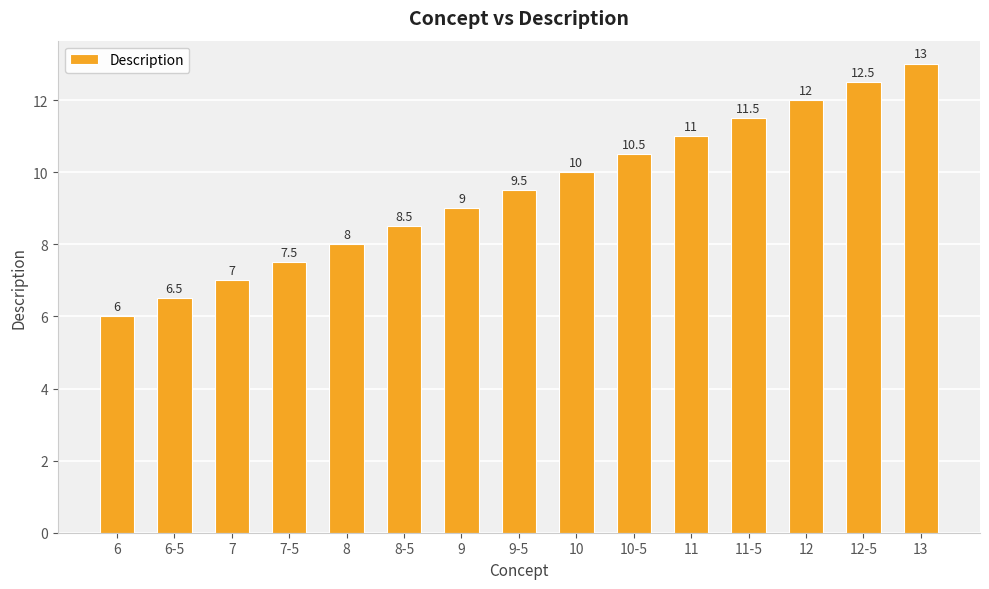

List the labels in order of value, smallest first.

6, 6-5, 7, 7-5, 8, 8-5, 9, 9-5, 10, 10-5, 11, 11-5, 12, 12-5, 13